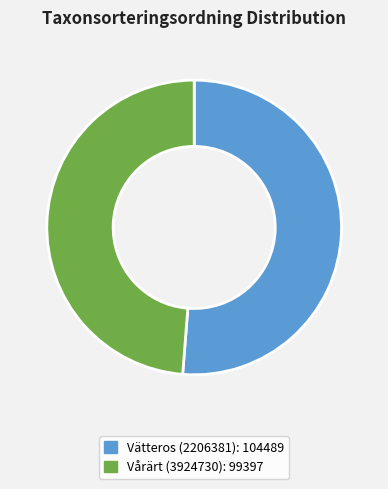

Combined, do Vätteros (2206381) and Vårärt (3924730) account for over 50%?

Yes